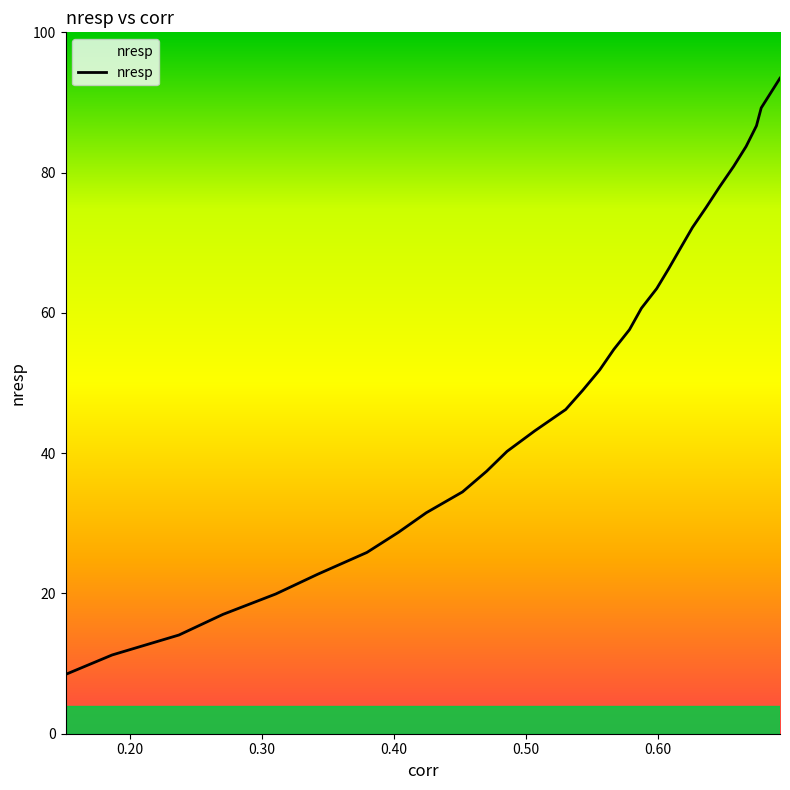

What is the smallest value displayed?

8.5